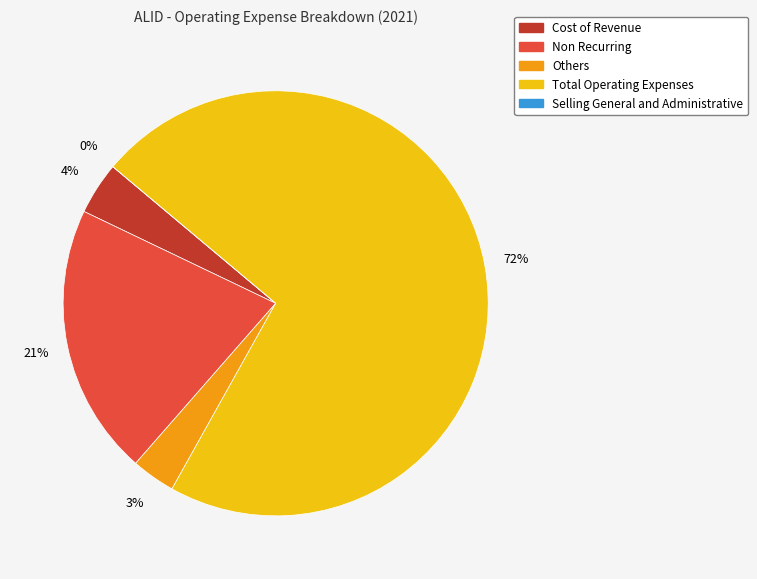

To the nearest percent, what percentage of the pie is Non Recurring?

21%